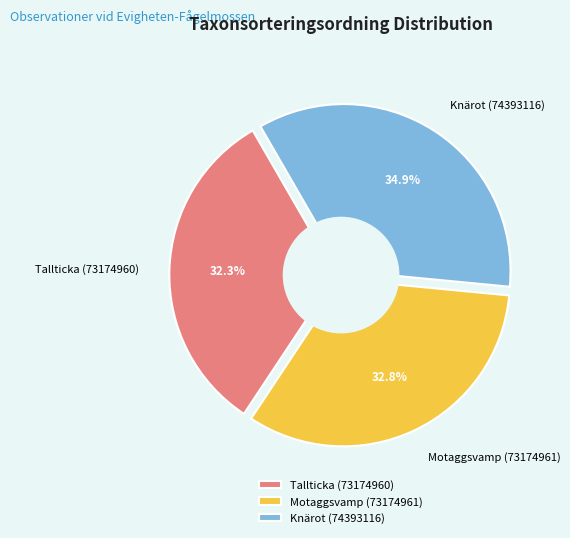

What is the change in value from Motaggsvamp (73174961) to Knärot (74393116)?

+5658